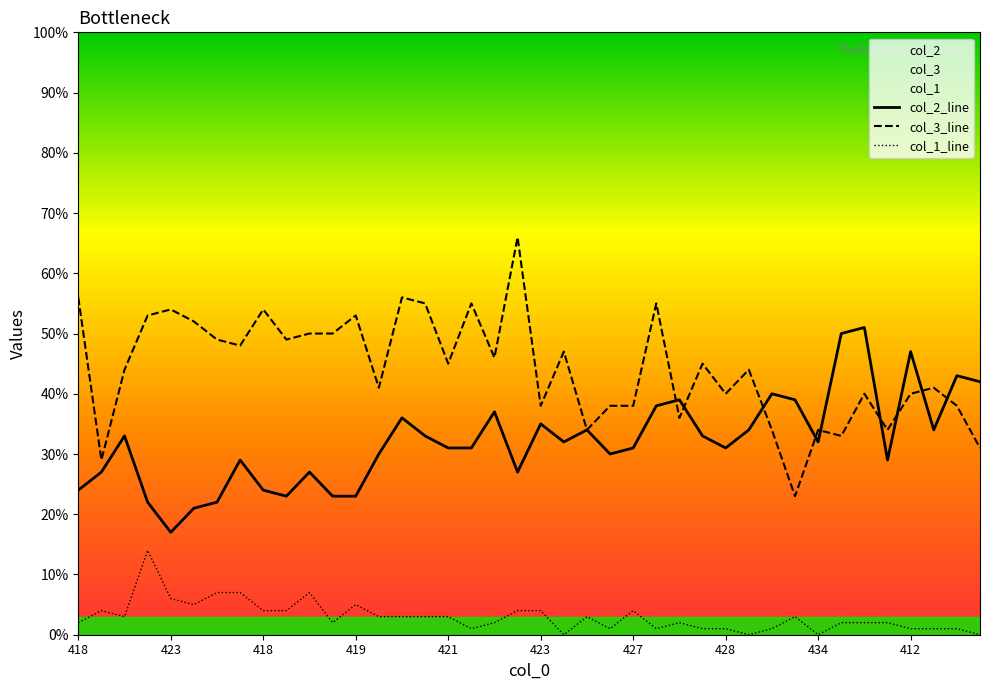

How many lines are shown in the chart?

3